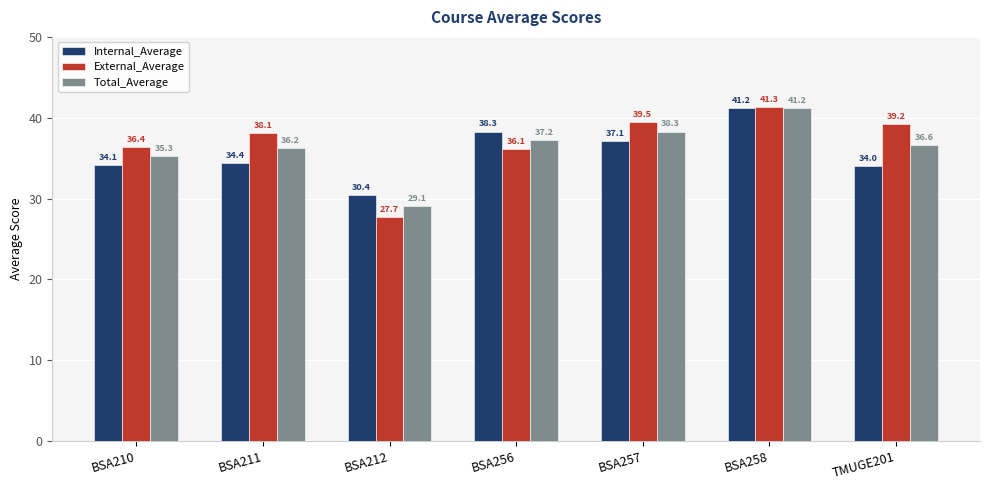

Reading left to right, list all the values displayed in this chart.

Internal_Average: BSA210=34.1	BSA211=34.4	BSA212=30.4	BSA256=38.3	BSA257=37.1	BSA258=41.2	TMUGE201=34.0
External_Average: BSA210=36.4	BSA211=38.1	BSA212=27.7	BSA256=36.1	BSA257=39.5	BSA258=41.3	TMUGE201=39.2
Total_Average: BSA210=35.3	BSA211=36.2	BSA212=29.1	BSA256=37.2	BSA257=38.3	BSA258=41.2	TMUGE201=36.6